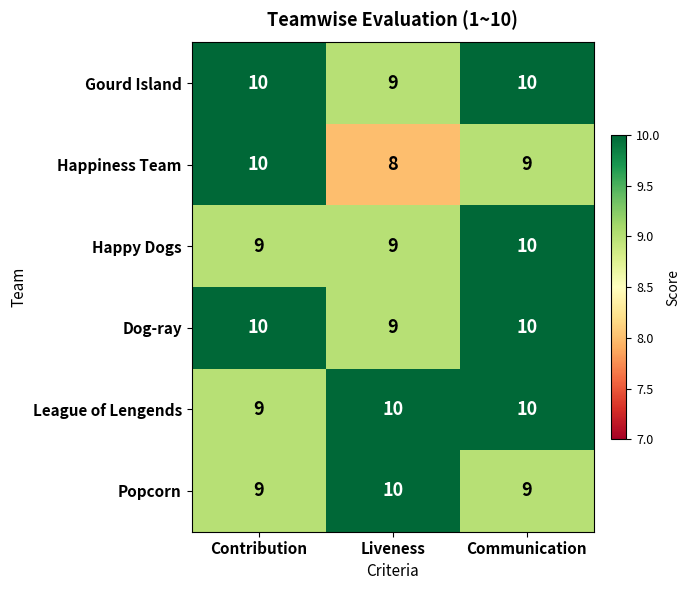

What is the average value of the Dog-ray series?

10